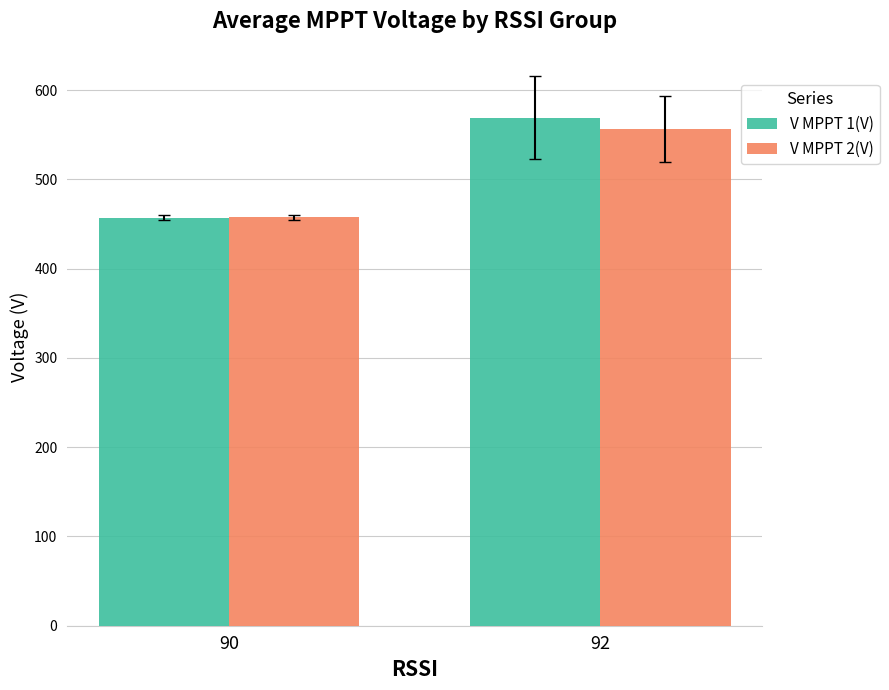

How many bars are there in each group?

2